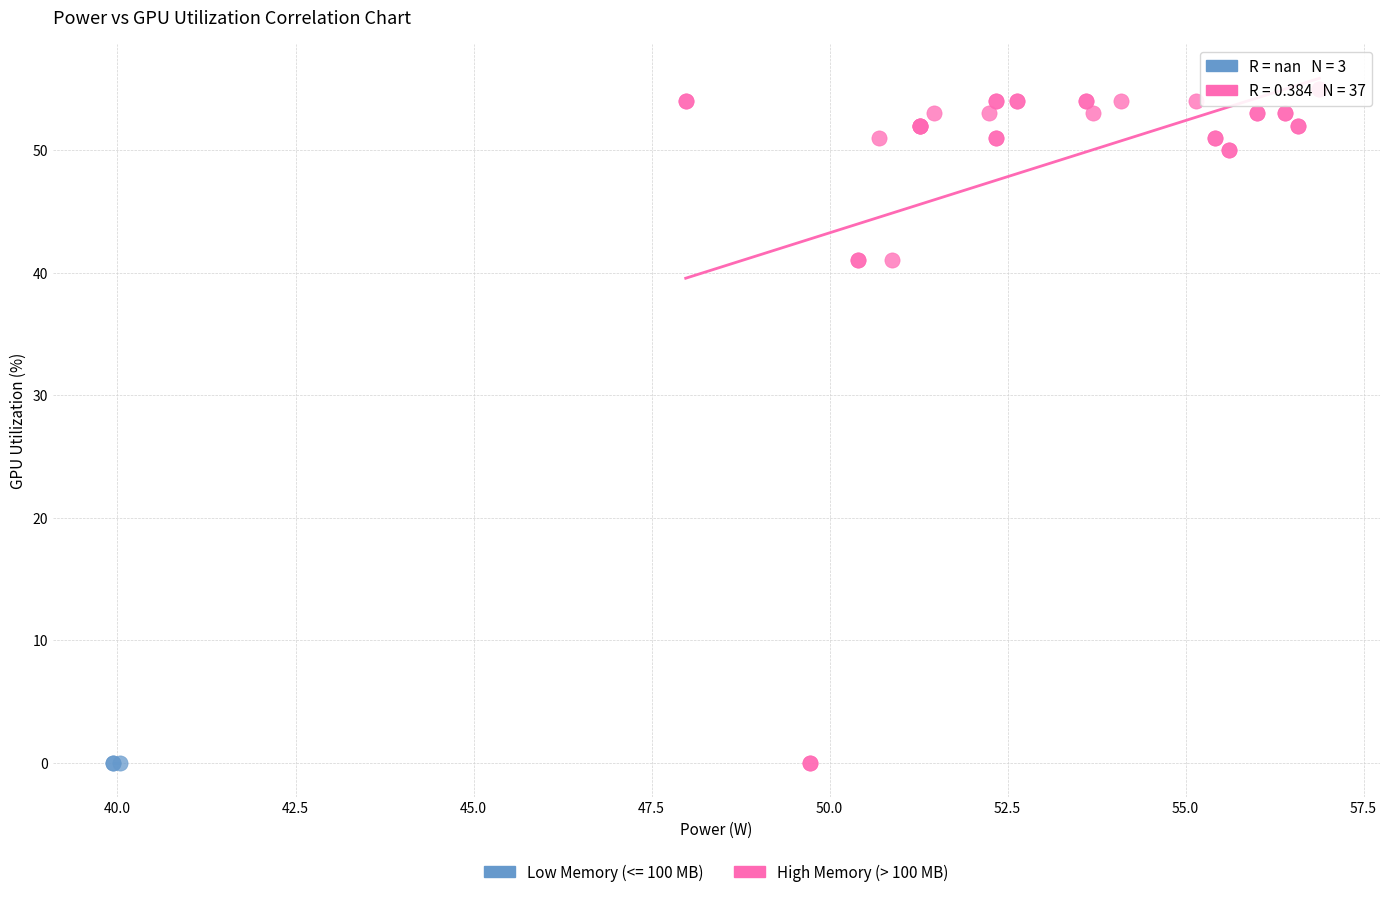

Which series reaches the maximum Y coordinate?

High Memory (> 100 MB)